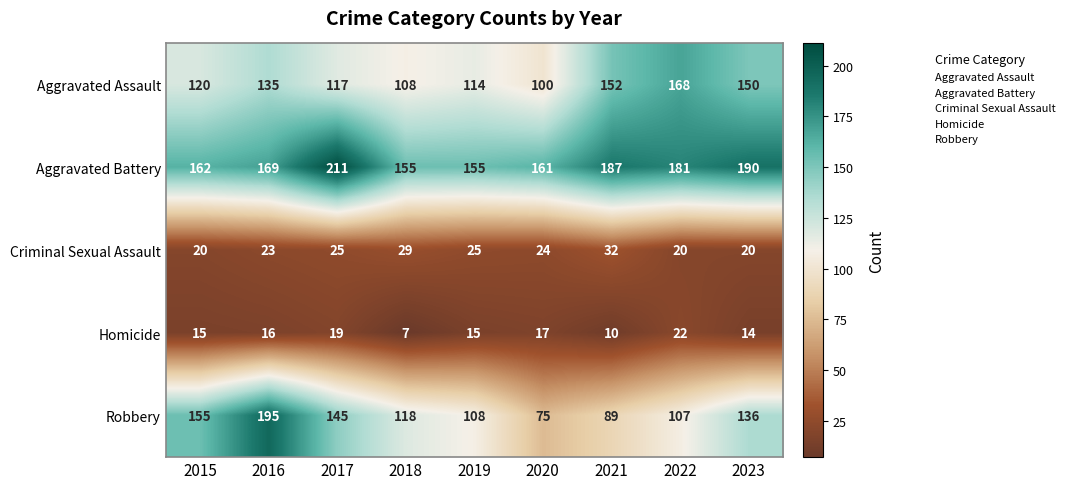

Rank the categories by Aggravated Assault value from lowest to highest.

2020, 2018, 2019, 2017, 2015, 2016, 2023, 2021, 2022